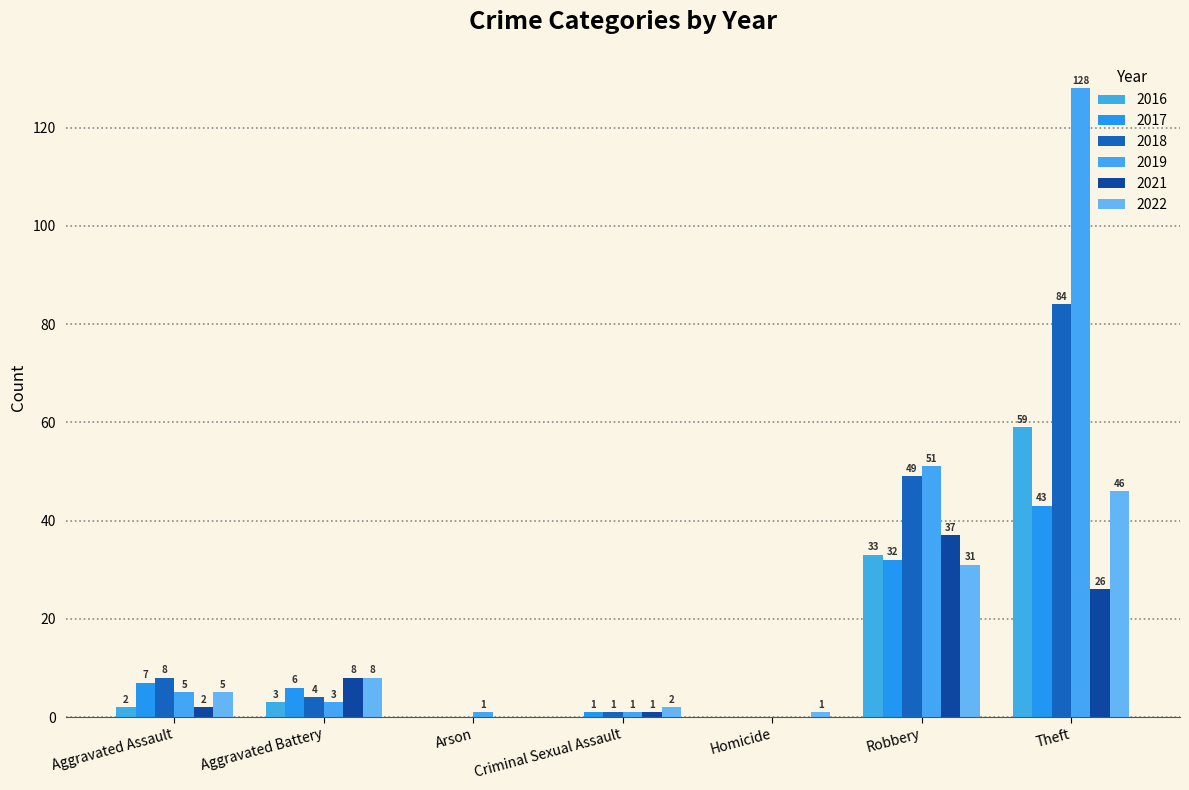

At which category is the sum across all series the highest?

Theft